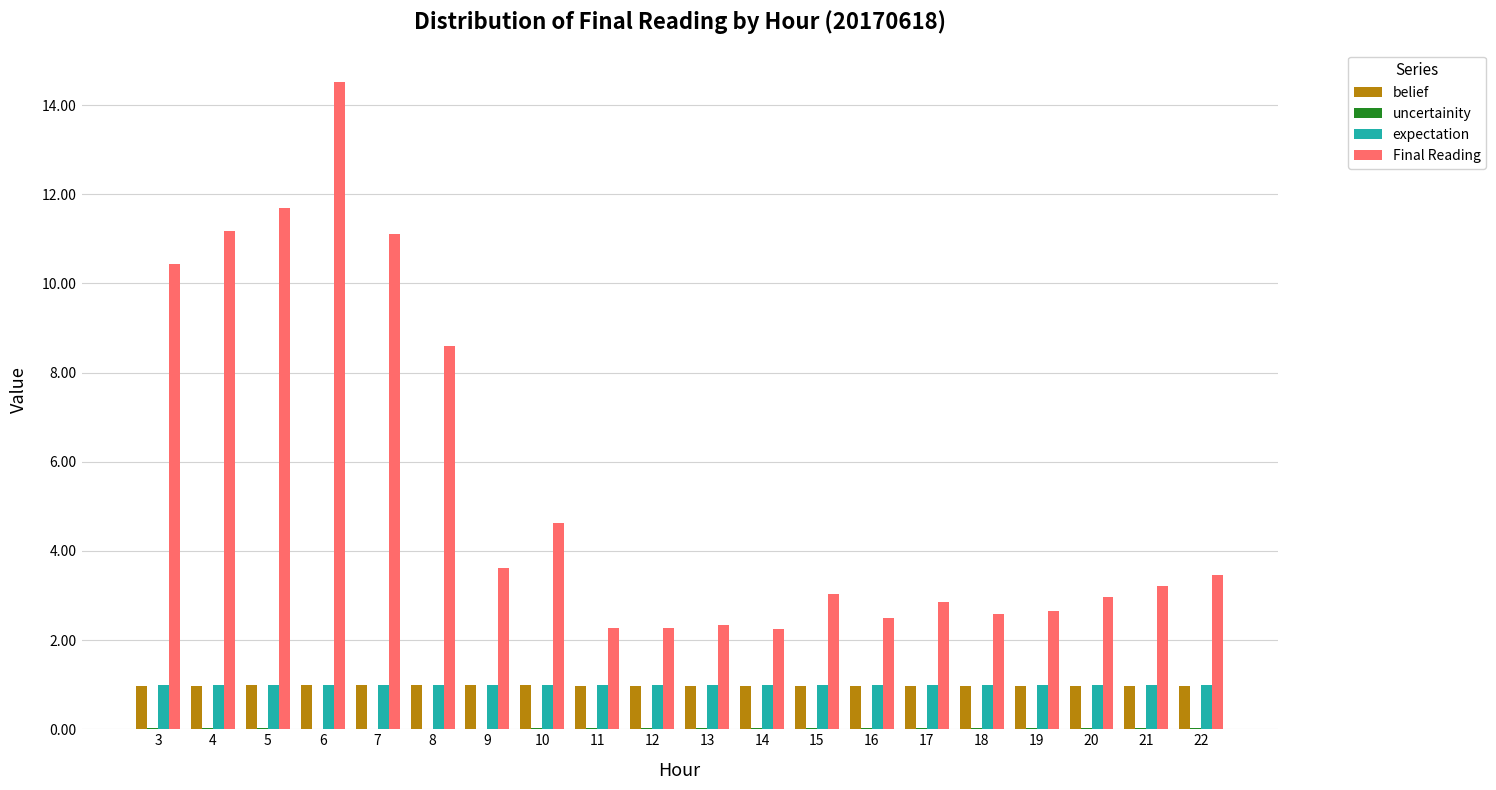

Is it true that Final Reading equals 3.5 at 16?

False